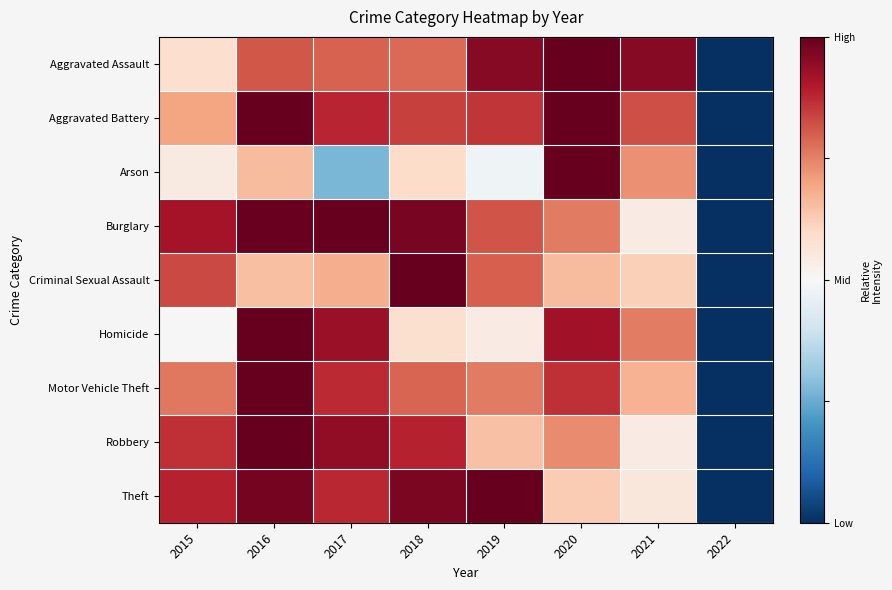

Reading left to right, what are all the values shown in this chart?

Aggravated Assault: 2015=0.6	2016=0.8	2017=0.8	2018=0.8	2019=1.0	2020=1.0	2021=1.0	2022=0.0
Aggravated Battery: 2015=0.7	2016=1.0	2017=0.9	2018=0.8	2019=0.9	2020=1.0	2021=0.8	2022=0.0
Arson: 2015=0.5	2016=0.7	2017=0.3	2018=0.6	2019=0.5	2020=1.0	2021=0.7	2022=0.0
Burglary: 2015=0.9	2016=1.0	2017=1.0	2018=1.0	2019=0.8	2020=0.8	2021=0.5	2022=0.0
Criminal Sexual Assault: 2015=0.8	2016=0.7	2017=0.7	2018=1.0	2019=0.8	2020=0.7	2021=0.6	2022=0.0
Homicide: 2015=0.5	2016=1.0	2017=0.9	2018=0.6	2019=0.5	2020=0.9	2021=0.8	2022=0.0
Motor Vehicle Theft: 2015=0.8	2016=1.0	2017=0.9	2018=0.8	2019=0.8	2020=0.9	2021=0.7	2022=0.0
Robbery: 2015=0.9	2016=1.0	2017=0.9	2018=0.9	2019=0.6	2020=0.7	2021=0.5	2022=0.0
Theft: 2015=0.9	2016=1.0	2017=0.9	2018=1.0	2019=1.0	2020=0.6	2021=0.6	2022=0.0